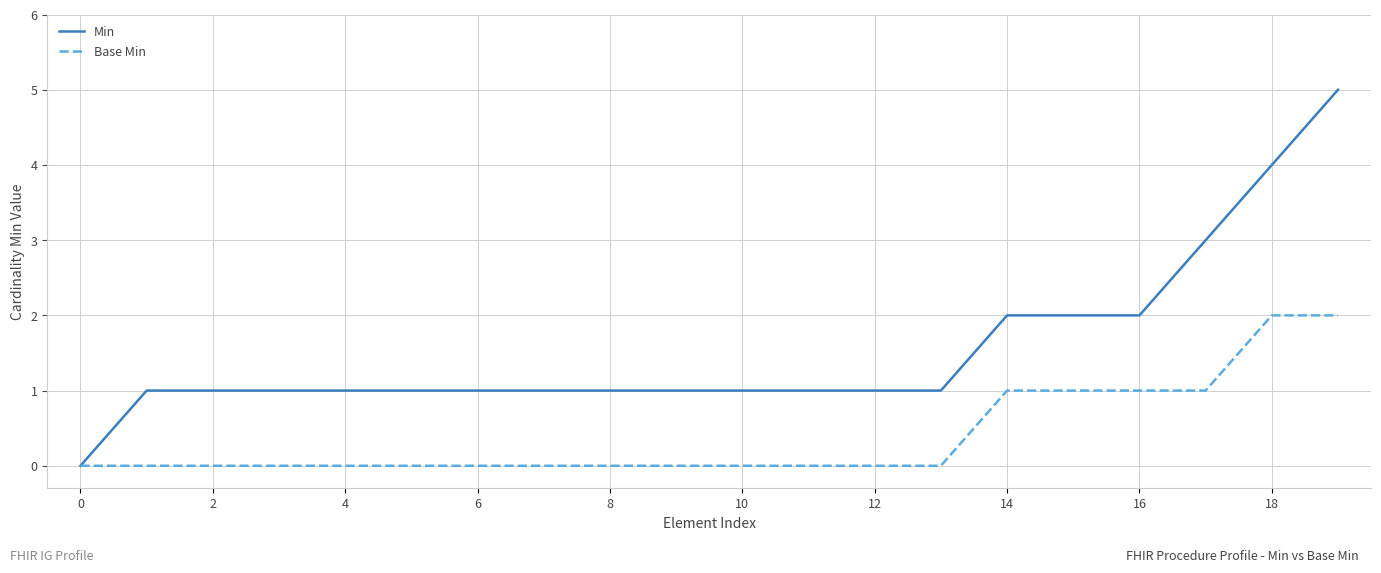

List the series in order of their peak value, lowest first.

Base Min, Min